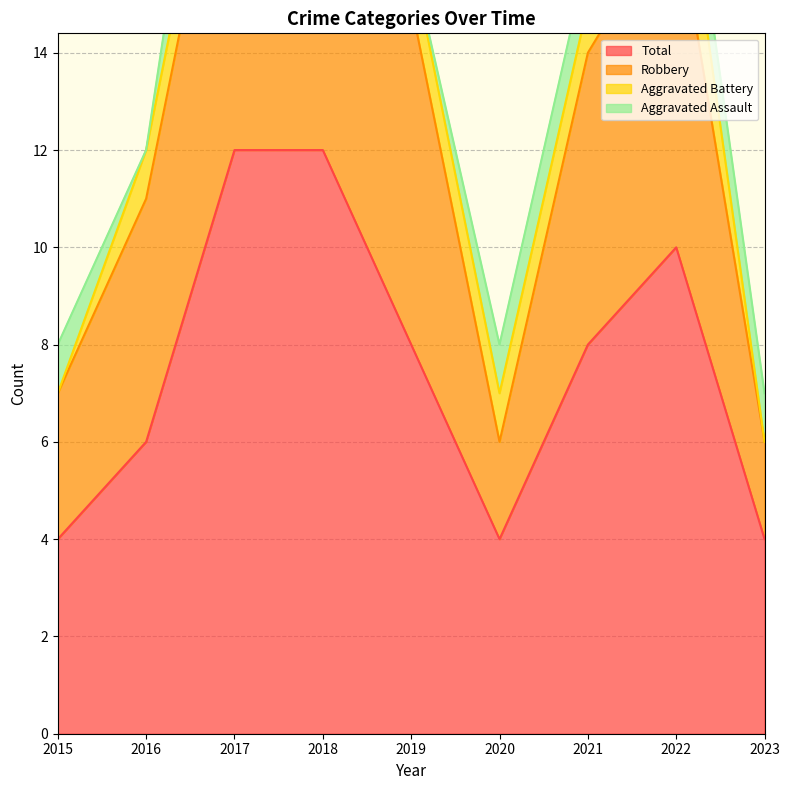

Between 2023 and 2017, which is larger?

2017